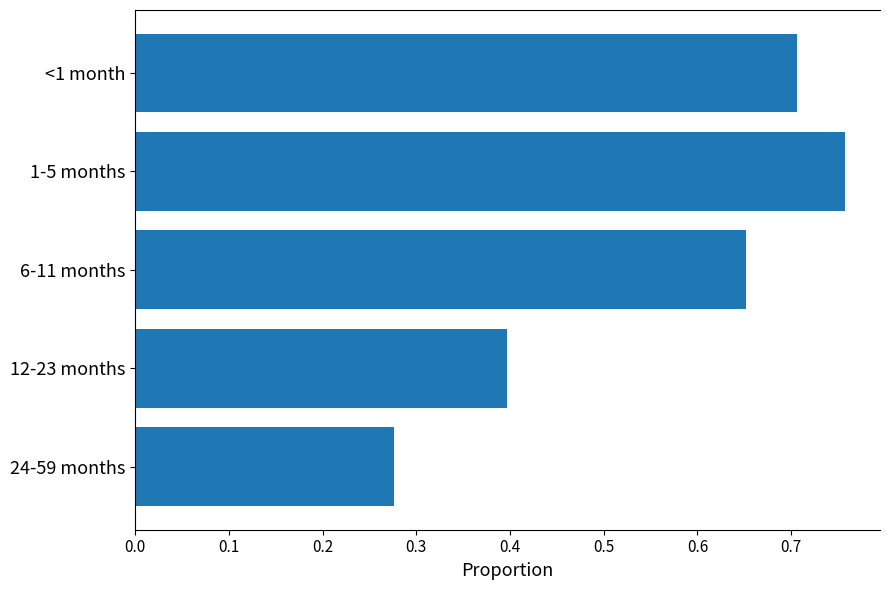

What is the difference between the maximum and minimum values?

0.5